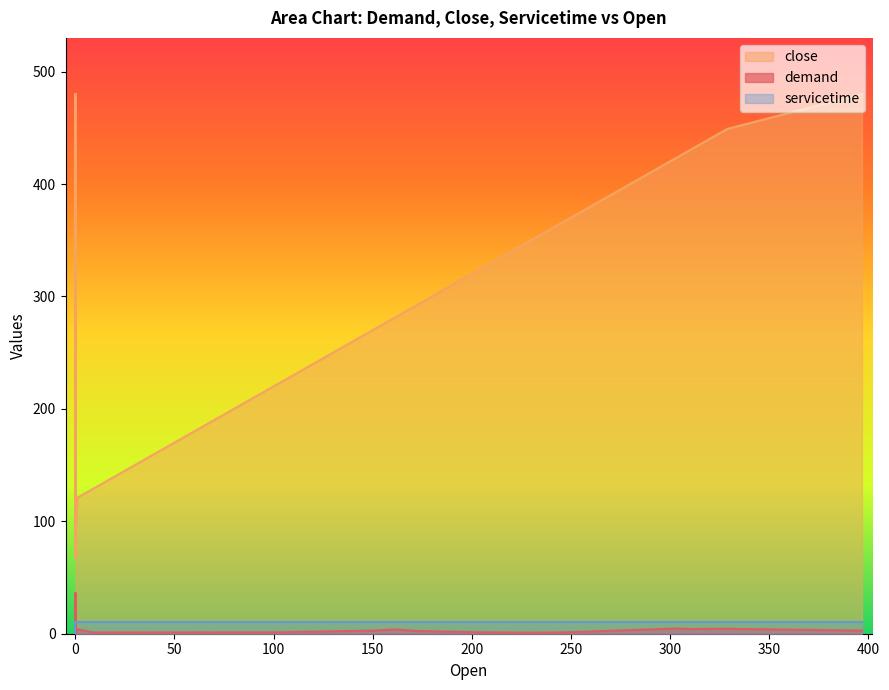

How many lines are shown in the chart?

3